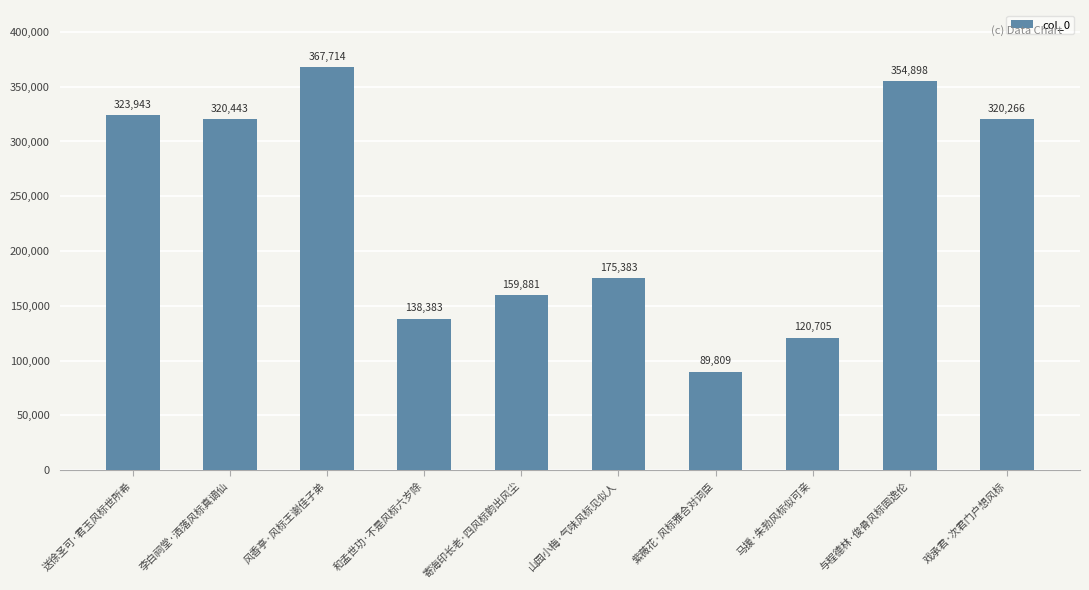

What is the change in value from 和孟世功·不是风标六岁除 to 戏承君·次君门户想风标?

+181883